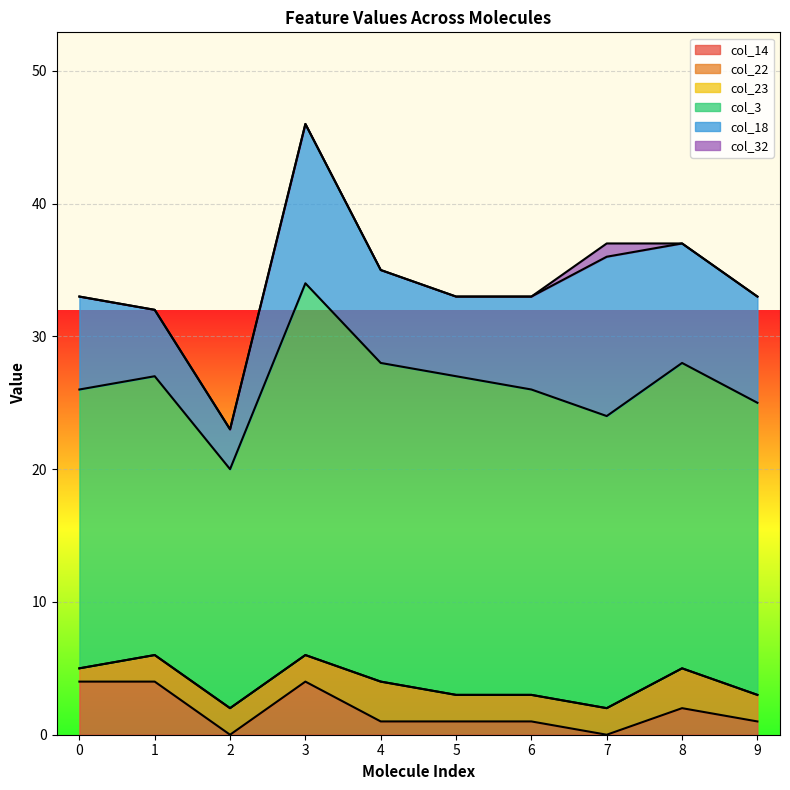

The value of col_23 at 1 is 0. True or false?

True